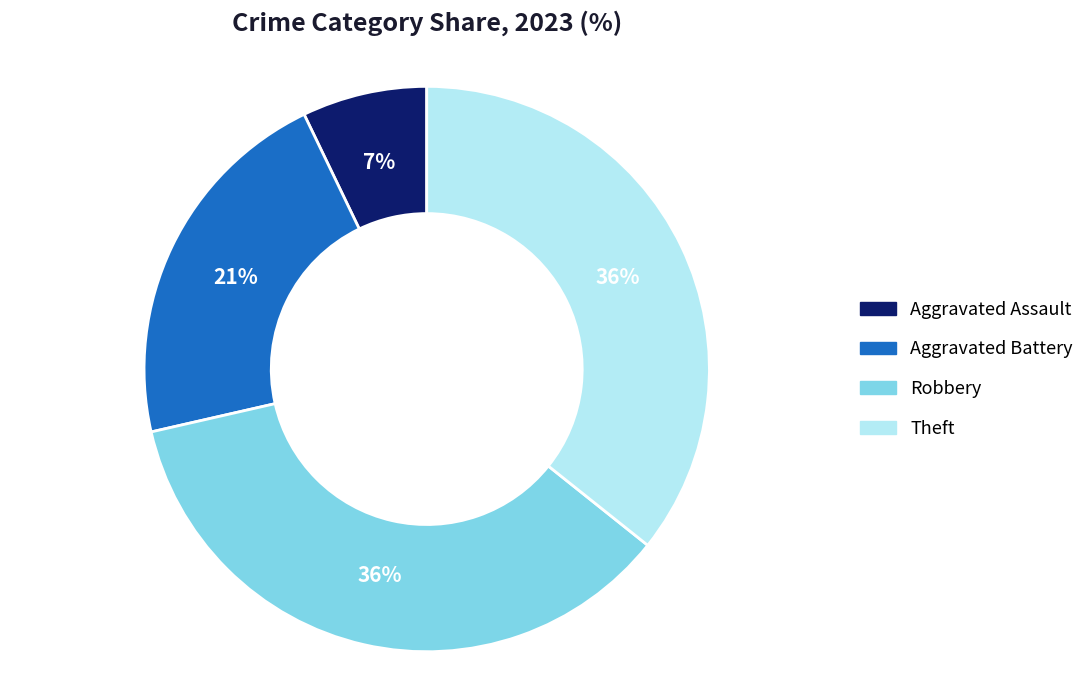

To the nearest percent, what is the average slice percentage?

25%